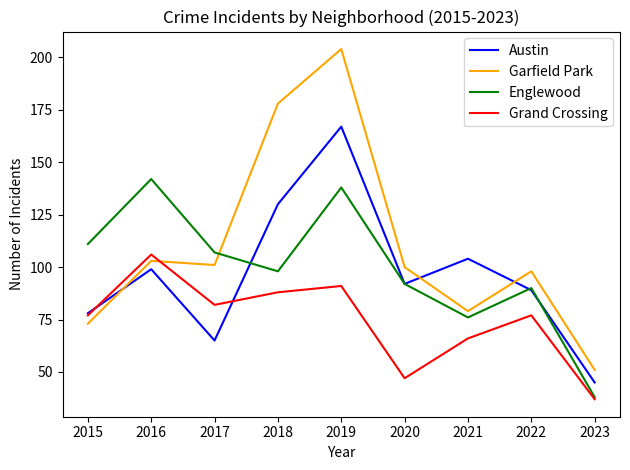

Reading right to left, extract all data points from this chart.

Austin: 45	89	104	92	167	130	65	99	78
Garfield Park: 51	98	79	100	204	178	101	103	73
Englewood: 38	90	76	92	138	98	107	142	111
Grand Crossing: 37	77	66	47	91	88	82	106	77